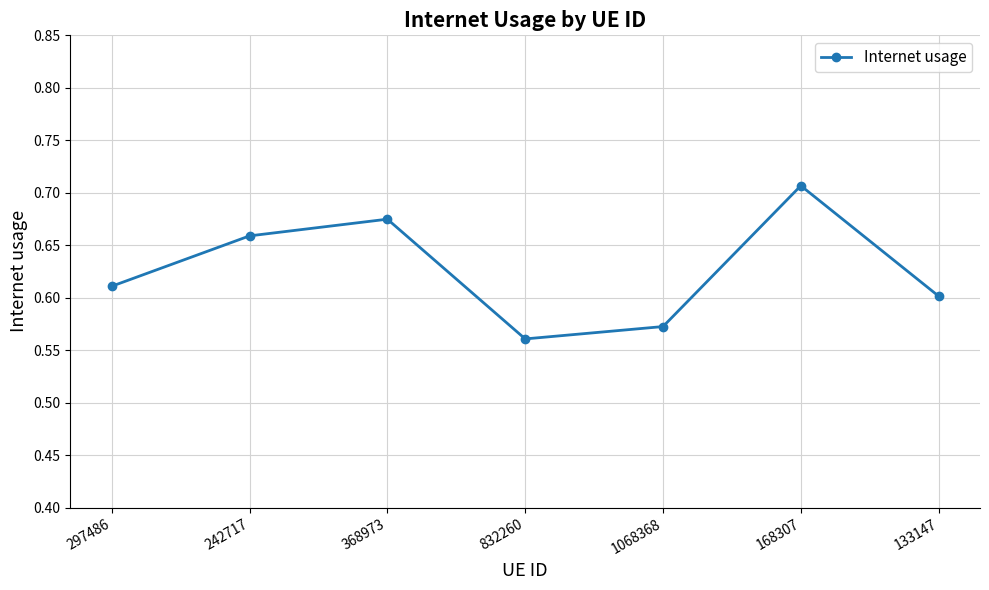

What is the sum of the values at 133147 and 168307?

1.3